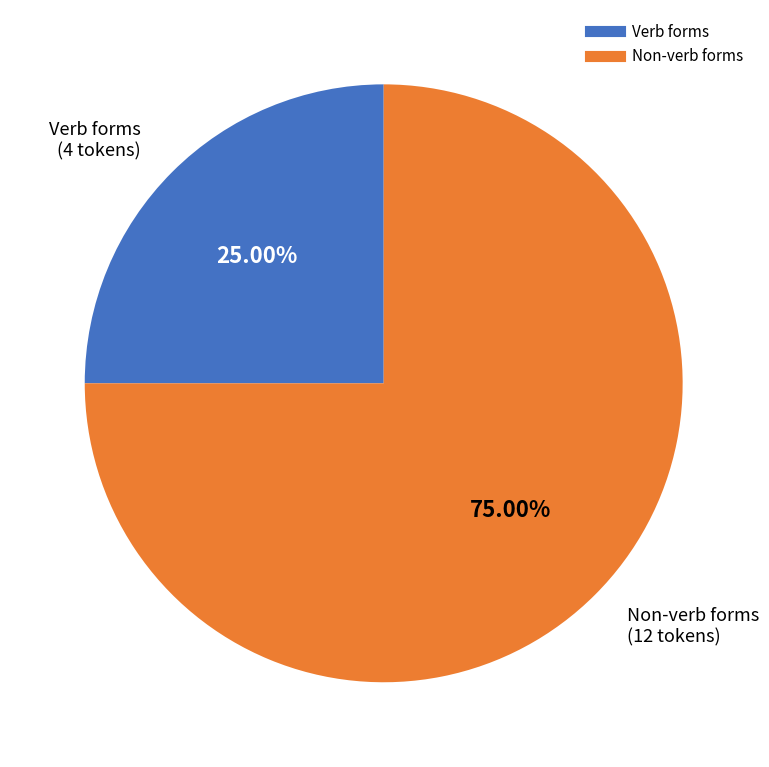

Does any single category account for the majority?

Yes